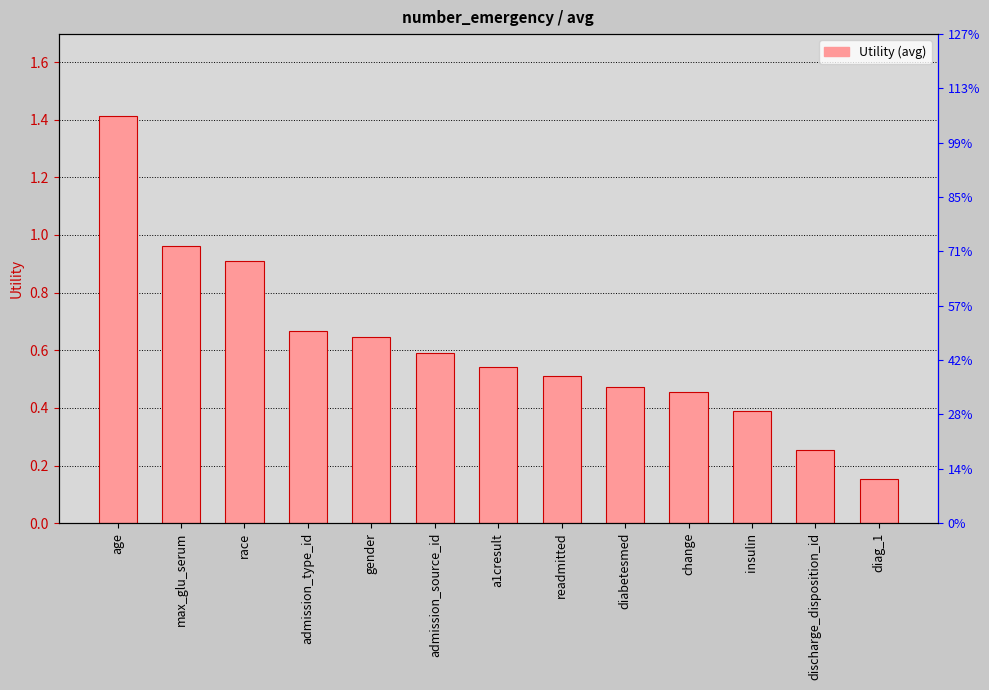

Are the bars horizontal?

No